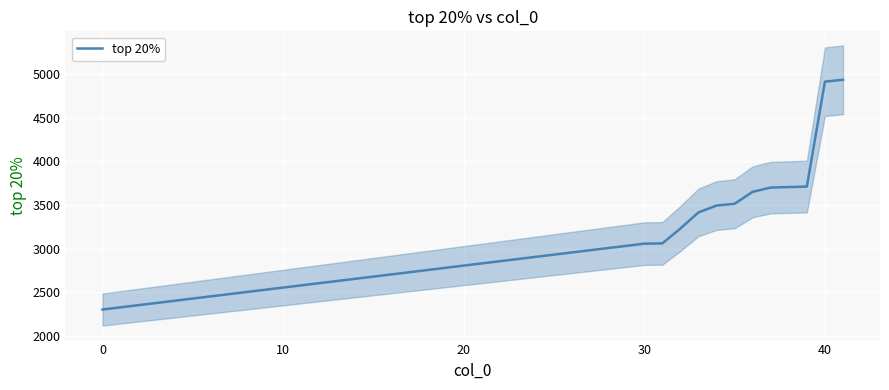

What is the highest value of the top 20% series?

4938